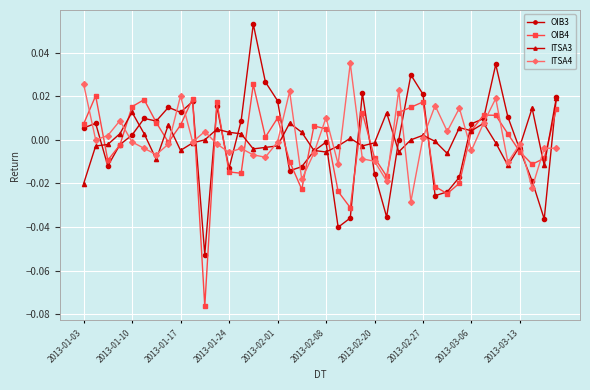

List the series in order of their peak value, lowest first.

ITSA3, OIB4, ITSA4, OIB3